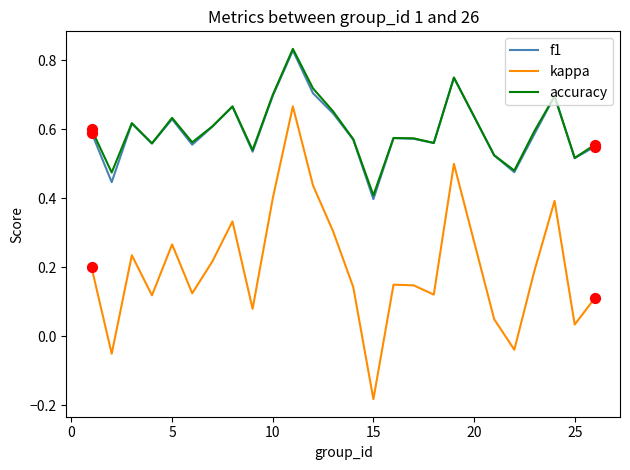

Which series has the largest range (max minus min)?

kappa